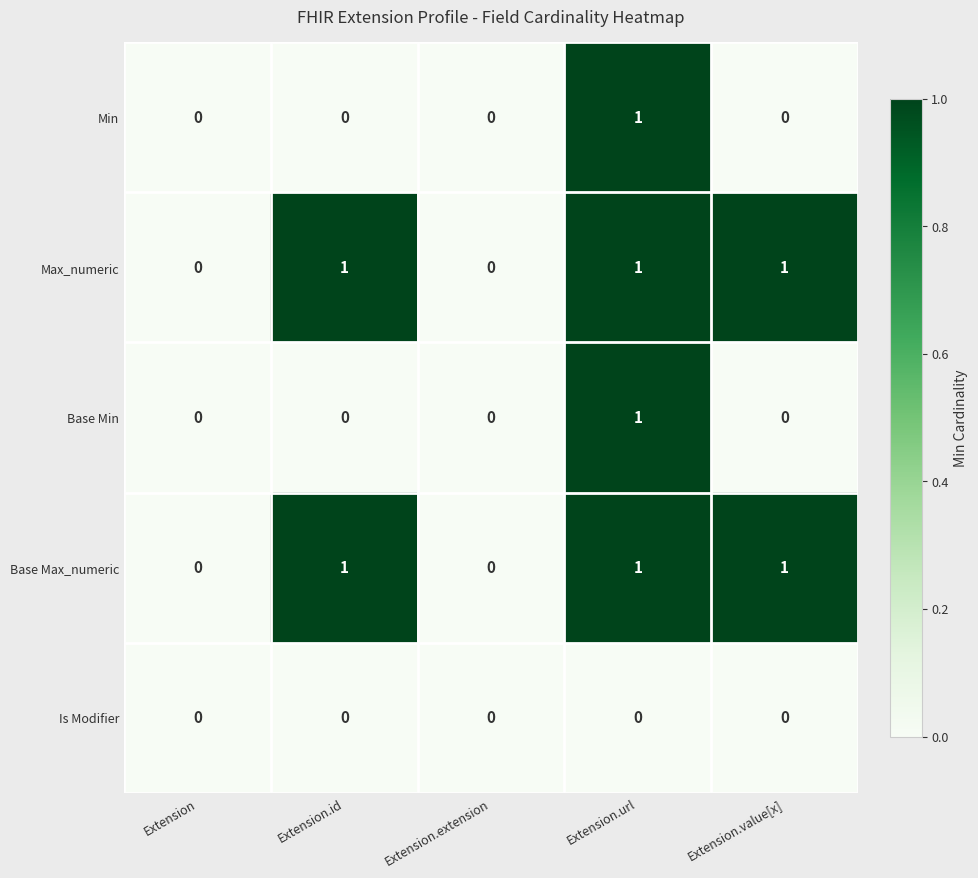

At which category is the sum across all series the highest?

Extension.url